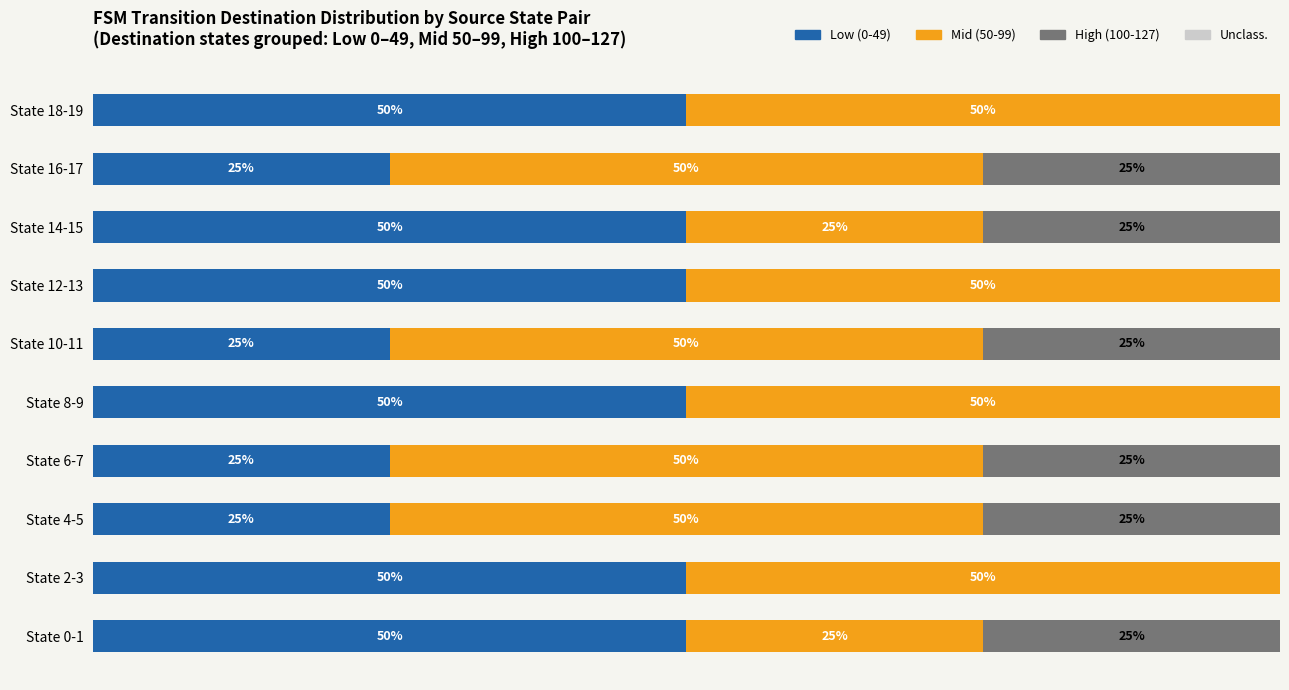

What are all the series names shown in the legend?

Low (0-49), Mid (50-99), High (100-127), Unclass.